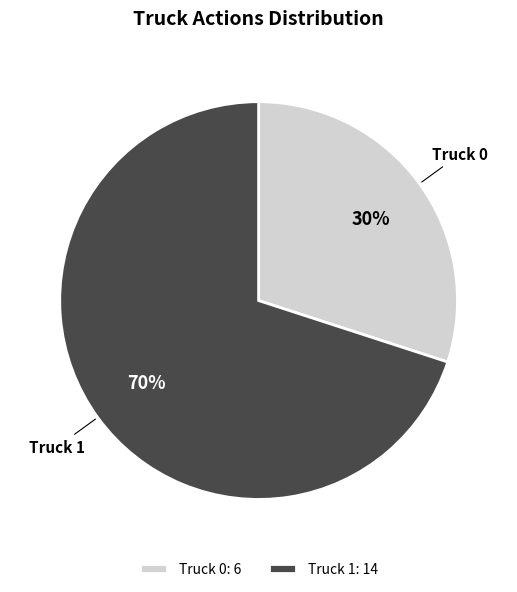

What is the ratio of the value at Truck 1 to the value at Truck 0?

2.3